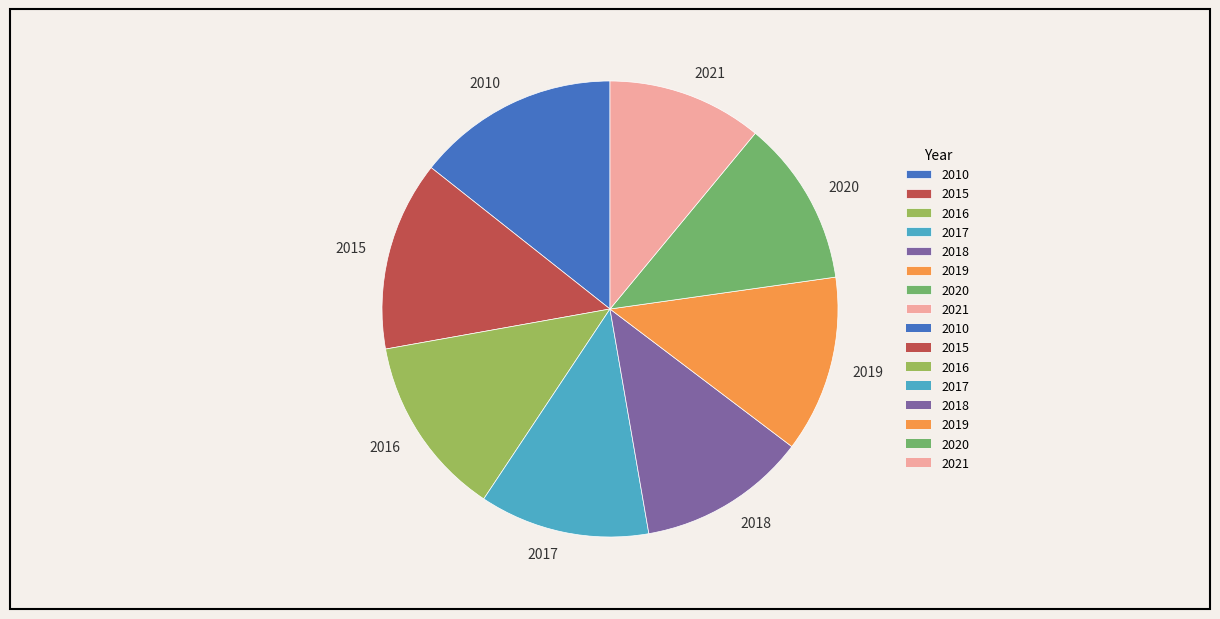

What is the ratio of the value at 2020 to the value at 2021?

1.1